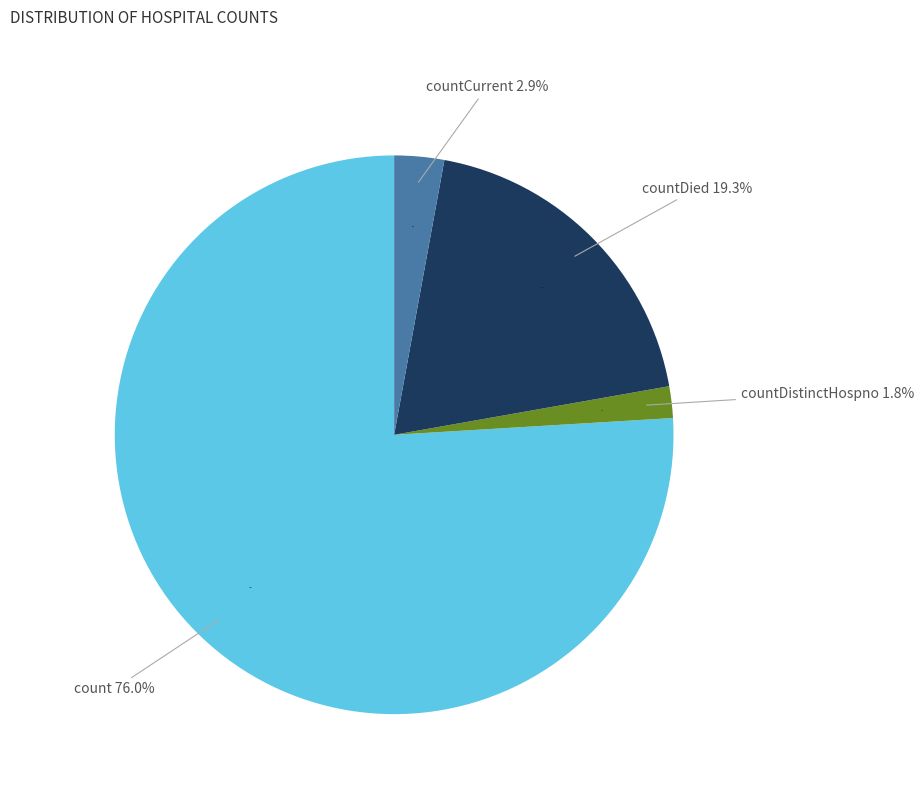

Combined, do countDied and countDistinctHospno account for over 50%?

No